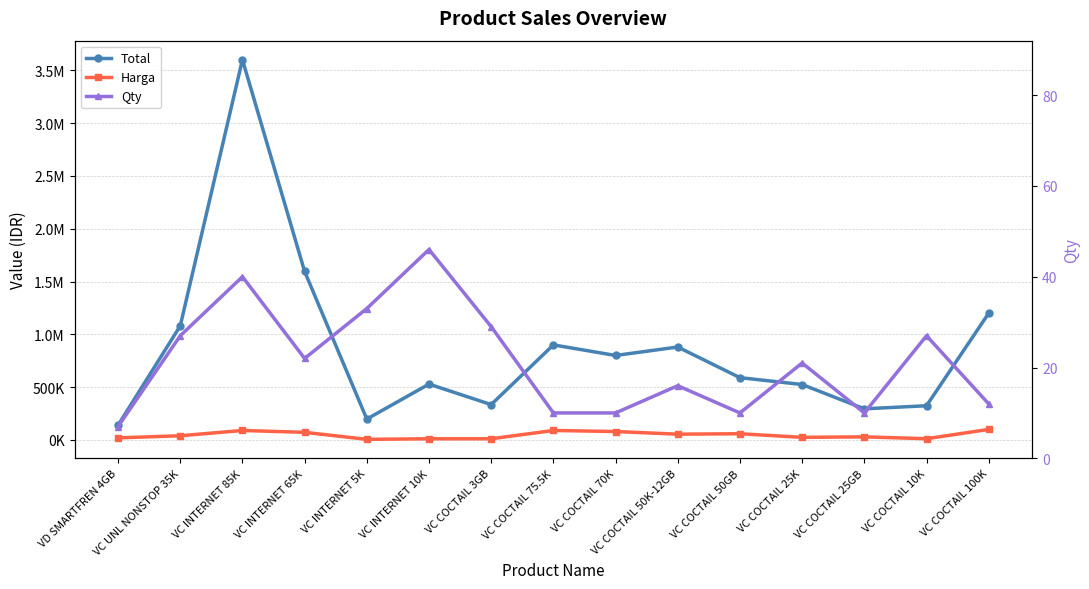

How many distinct data groups are displayed?

3